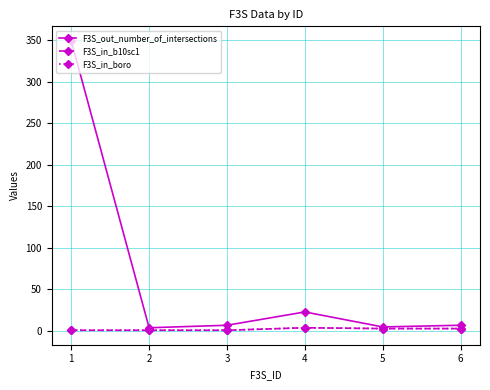

What is the sum of the F3S_in_boro values at 2 and 6?

4